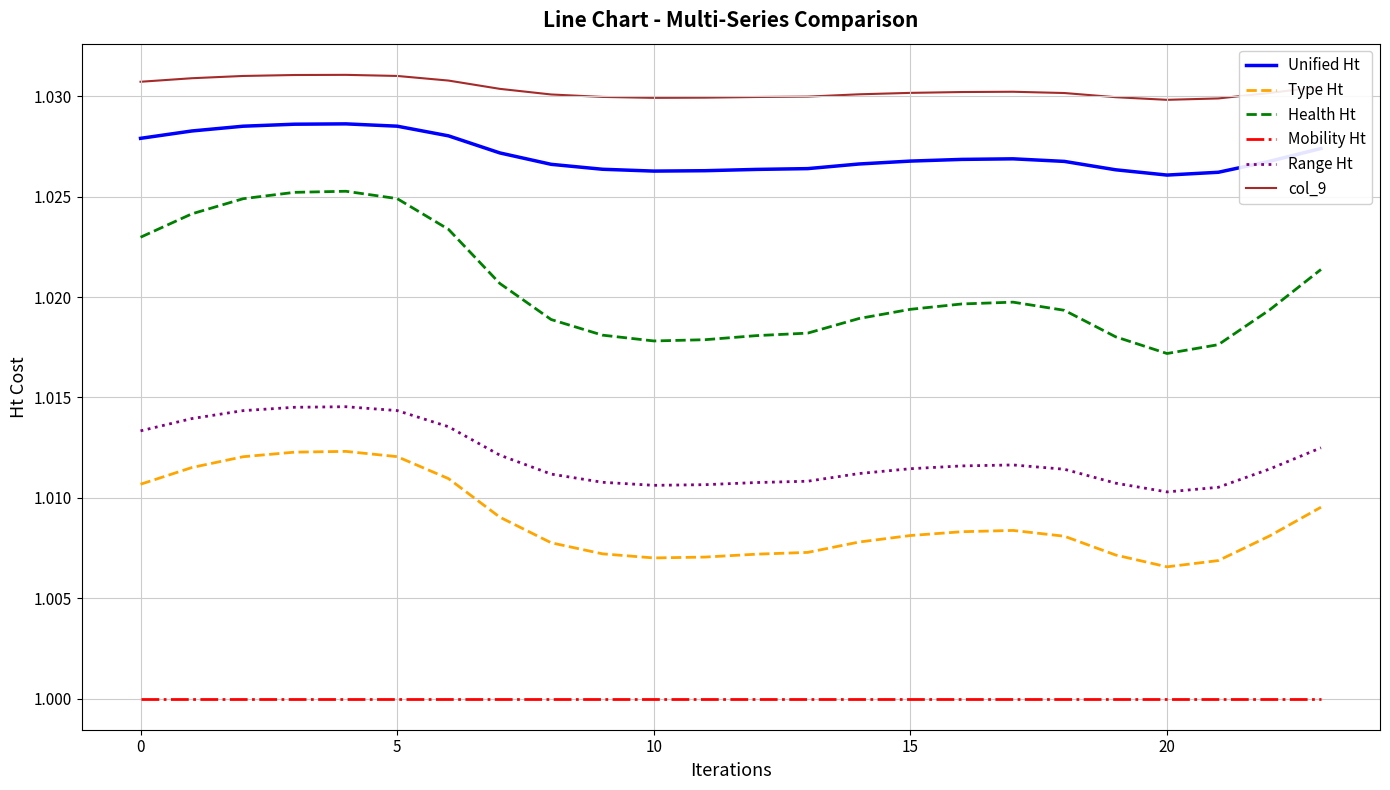

Does the chart have visible grid lines?

Yes